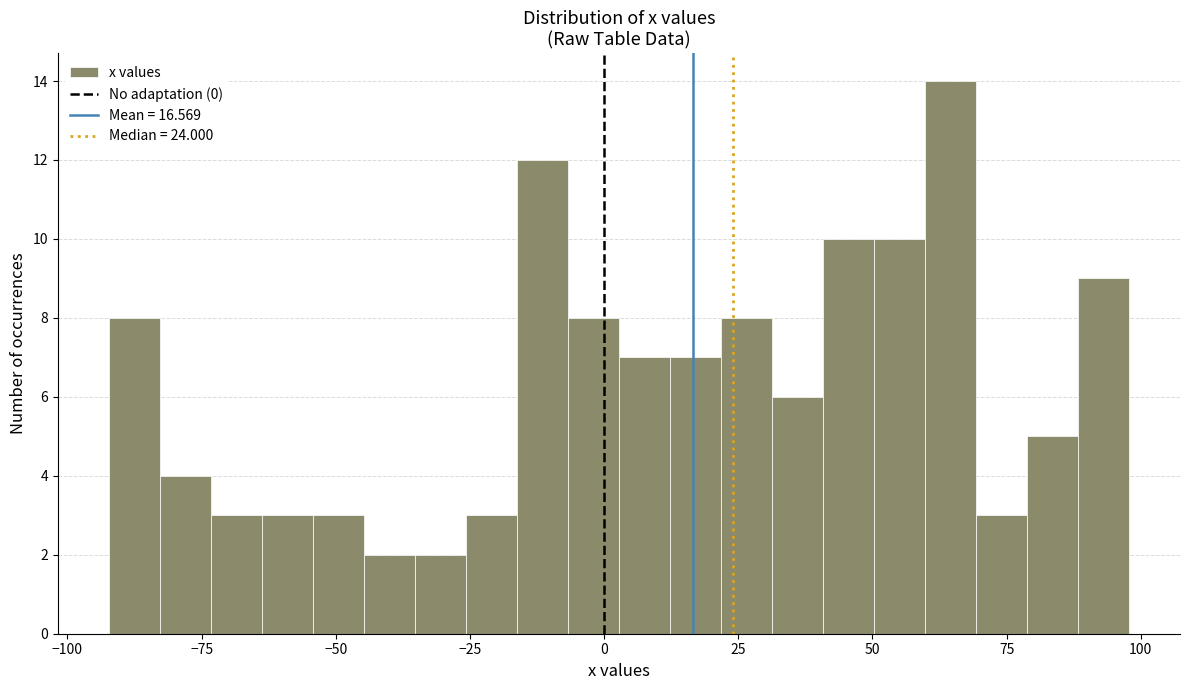

Read against the x-axis, roughly where is the centre of the tallest bar?

65